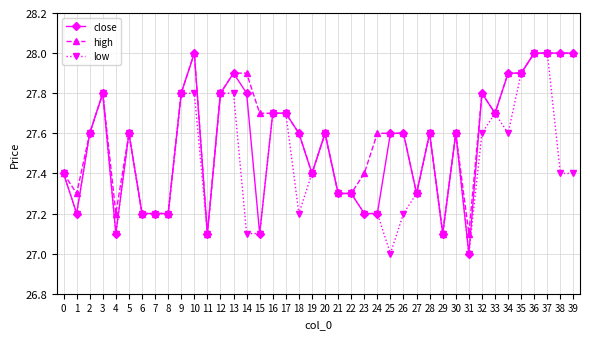

How many categories are shown in the chart?

40